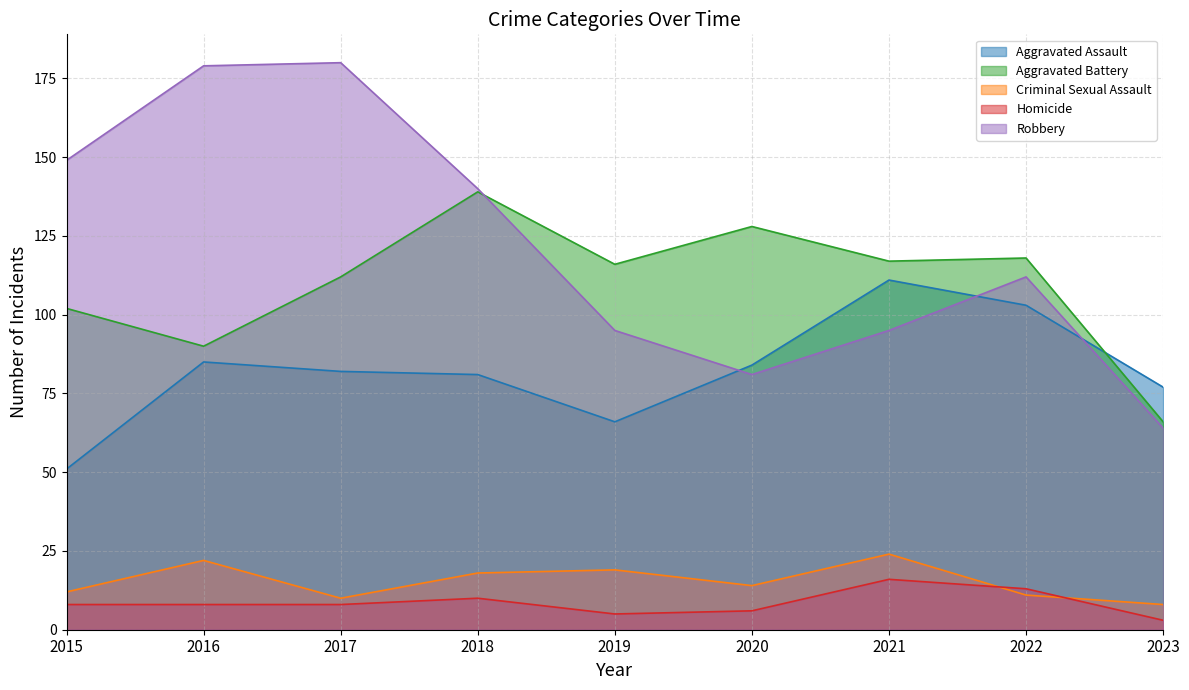

Between which two adjacent categories do Aggravated Assault and Robbery first intersect?

2019 and 2020